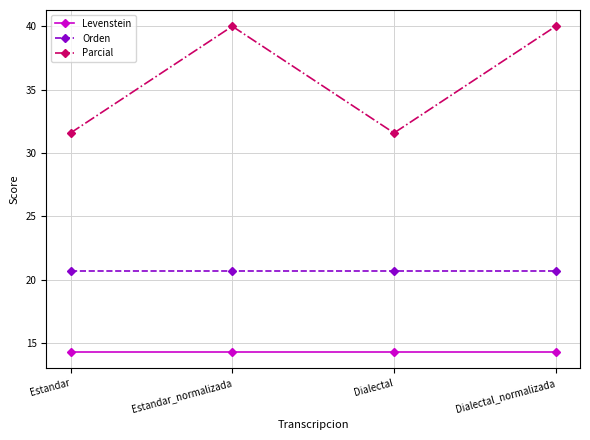

Reading left to right, transcribe all the data shown in this chart.

Levenstein: 14.3	14.3	14.3	14.3
Orden: 20.7	20.7	20.7	20.7
Parcial: 31.6	40.0	31.6	40.0